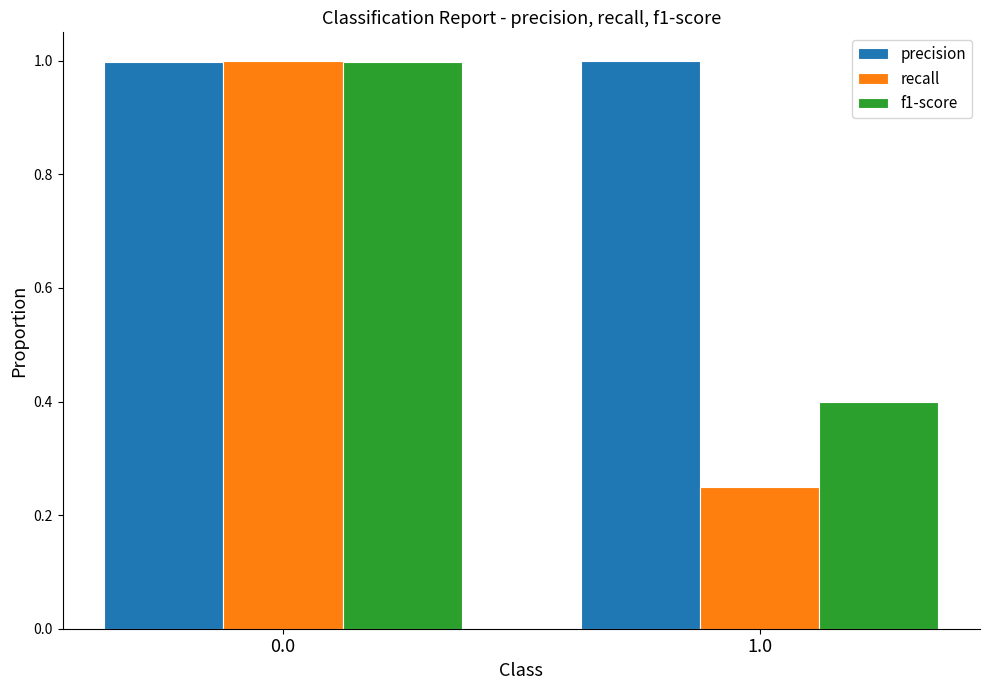

Rank the series by their average value, from highest to lowest.

precision, f1-score, recall